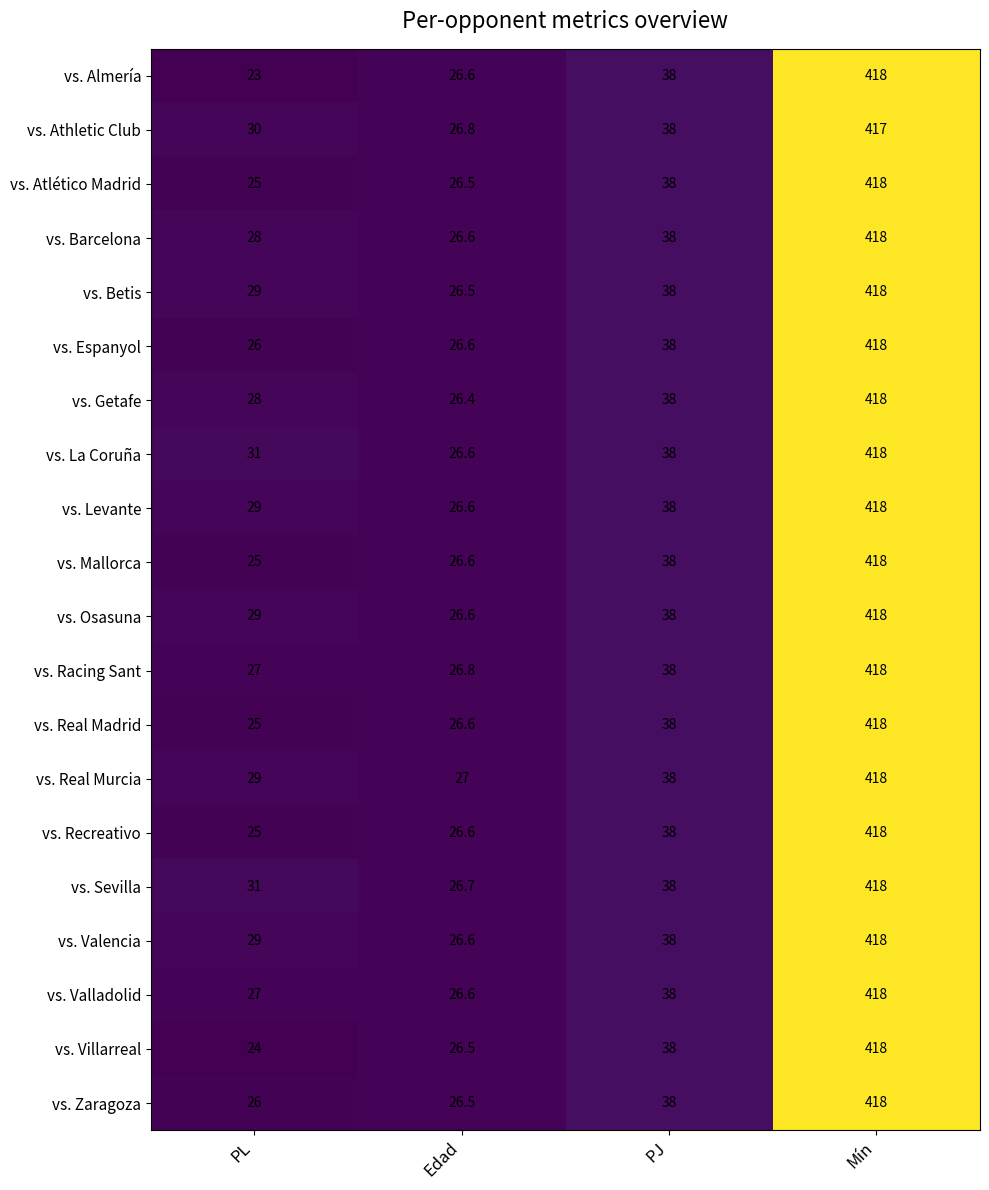

At which category is the sum across all series the highest?

Mín